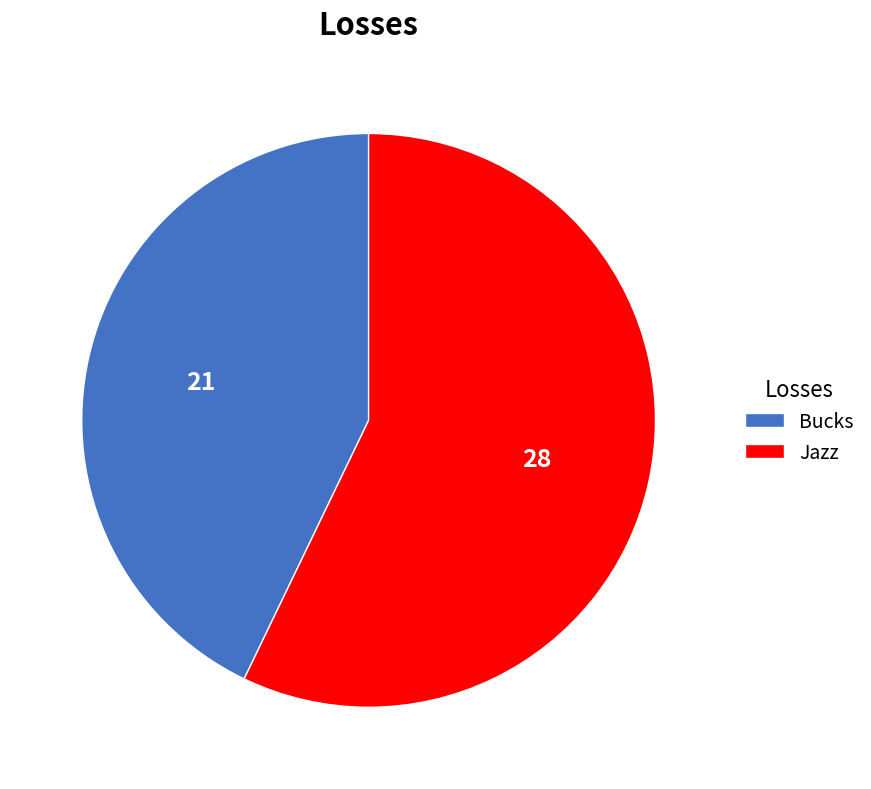

Is it true that Jazz is 57% of the pie?

True